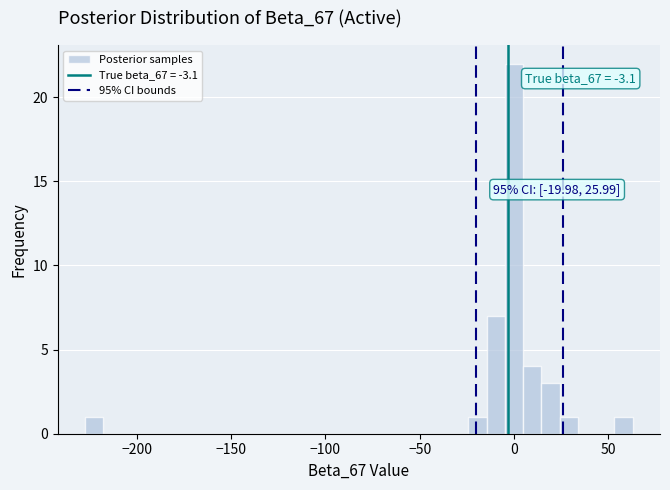

Read against the x-axis, roughly where is the centre of the tallest bar?

0